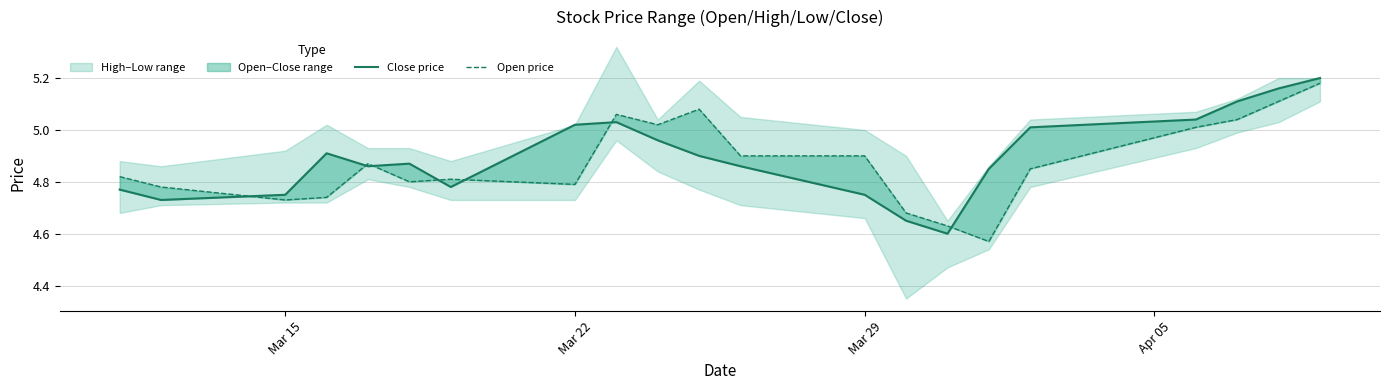

Is it true that open equals 4.8 at Mar 29?

True